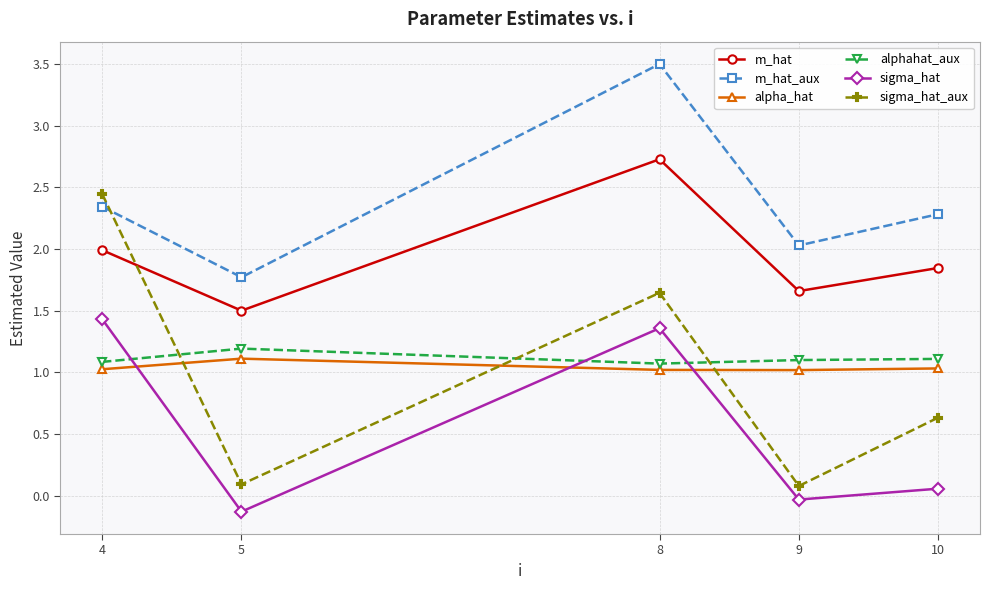

What is the sum of all m_hat values?

9.7